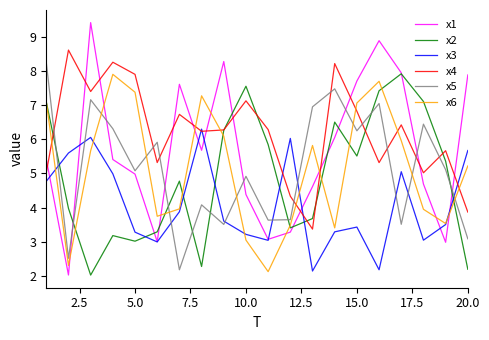

Which series has the largest range (max minus min)?

x1